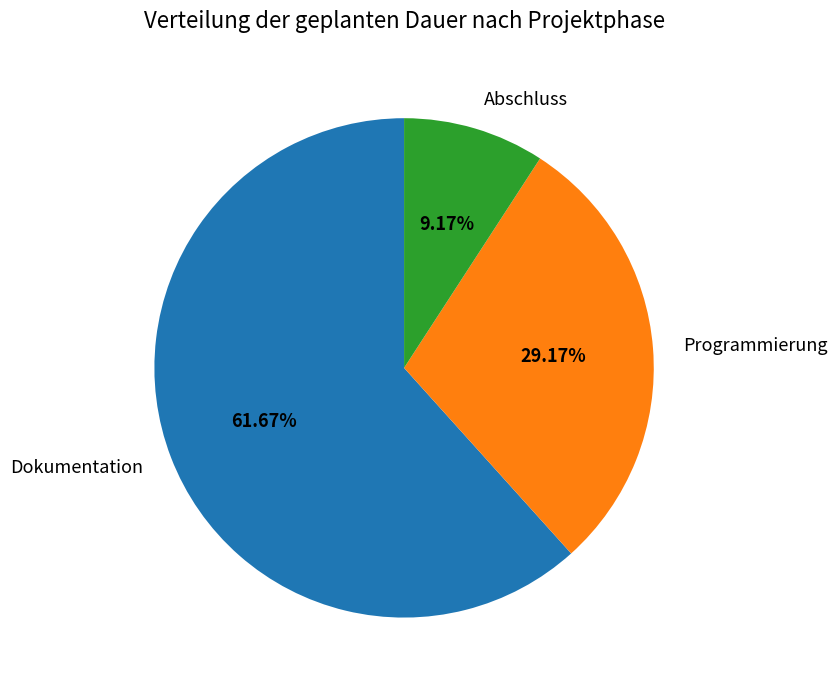

To the nearest percent, what is the difference between the largest and smallest slice percentages?

52%